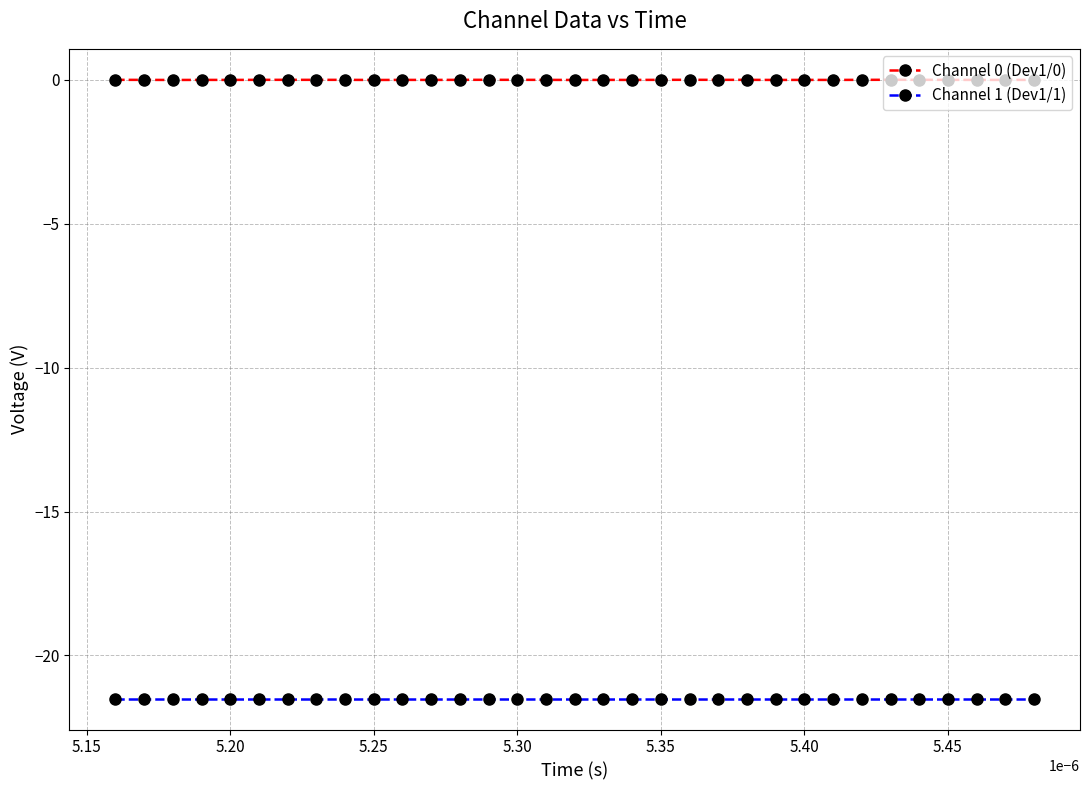

What is the minimum value shown in the chart?

-21.5